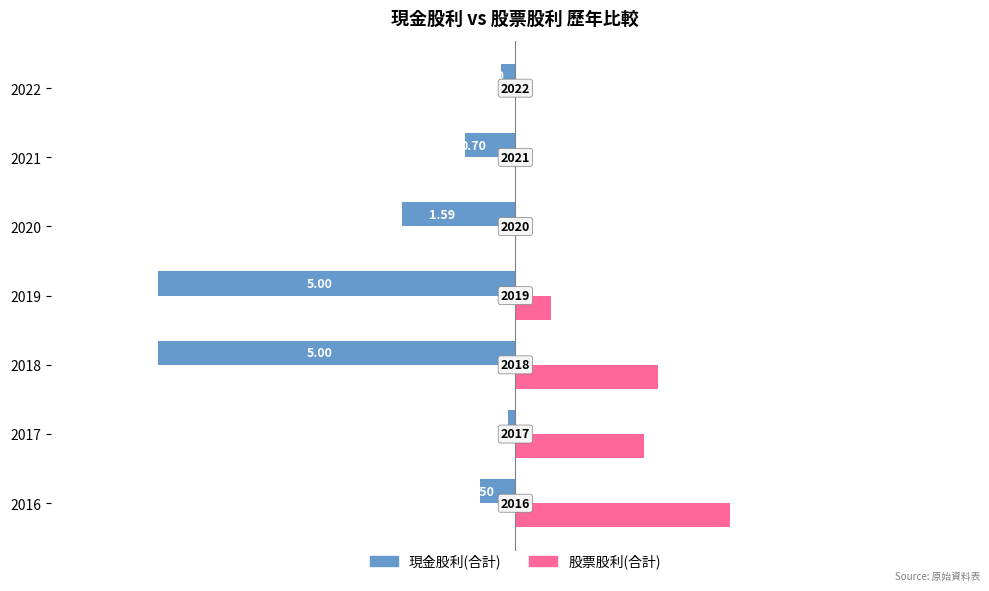

What are all the series names shown in the legend?

現金股利(合計), 股票股利(合計)